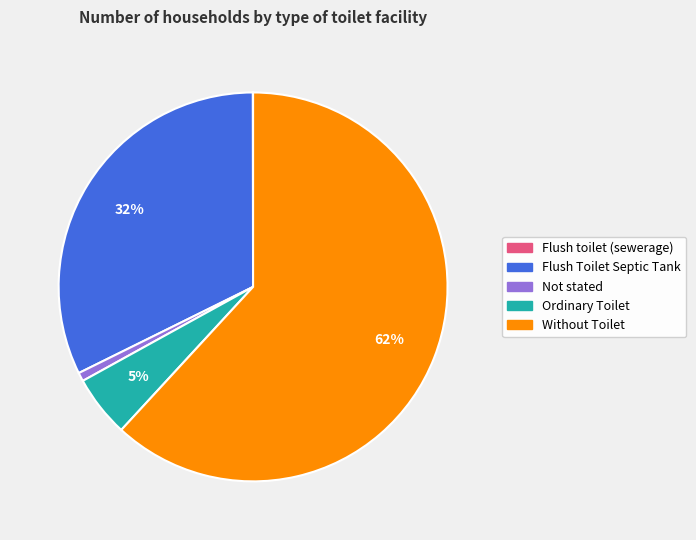

Which category has the biggest portion of the pie?

Without Toilet